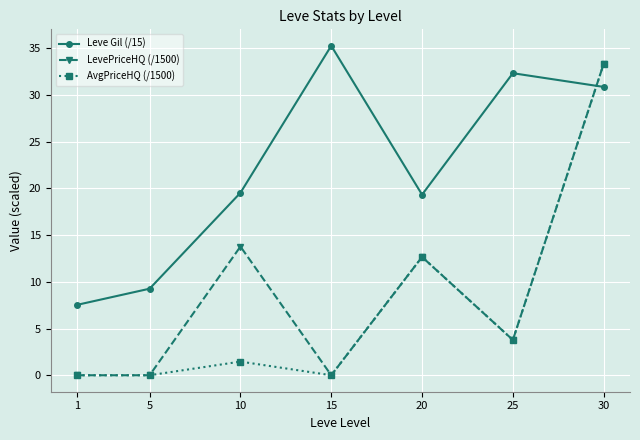

How many intersections are there between Leve Gil (/15) and LevePriceHQ (/1500)?

1